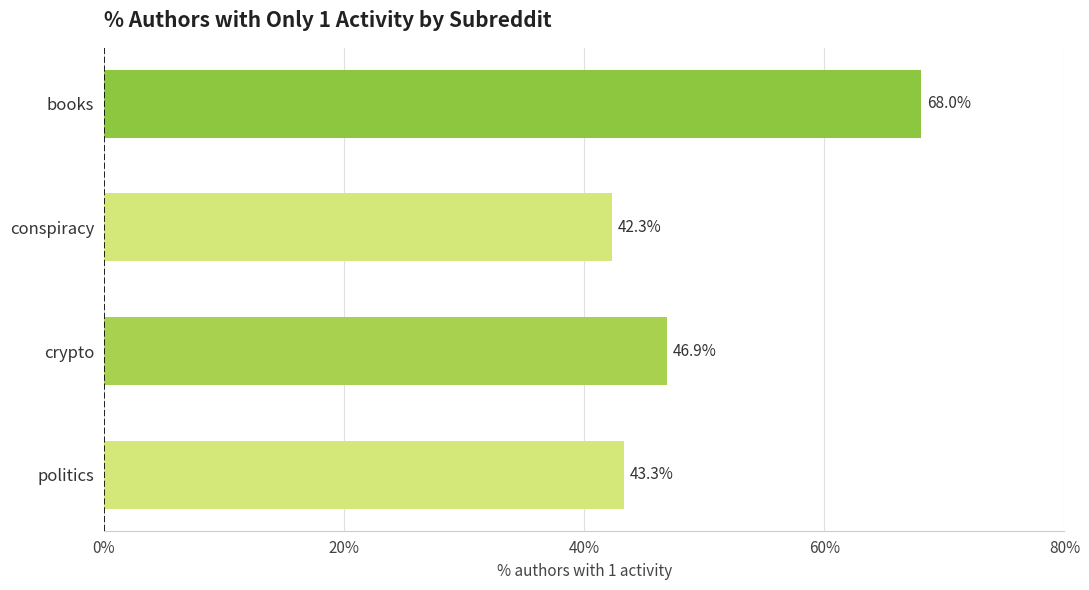

What is the smallest value displayed?

42.3